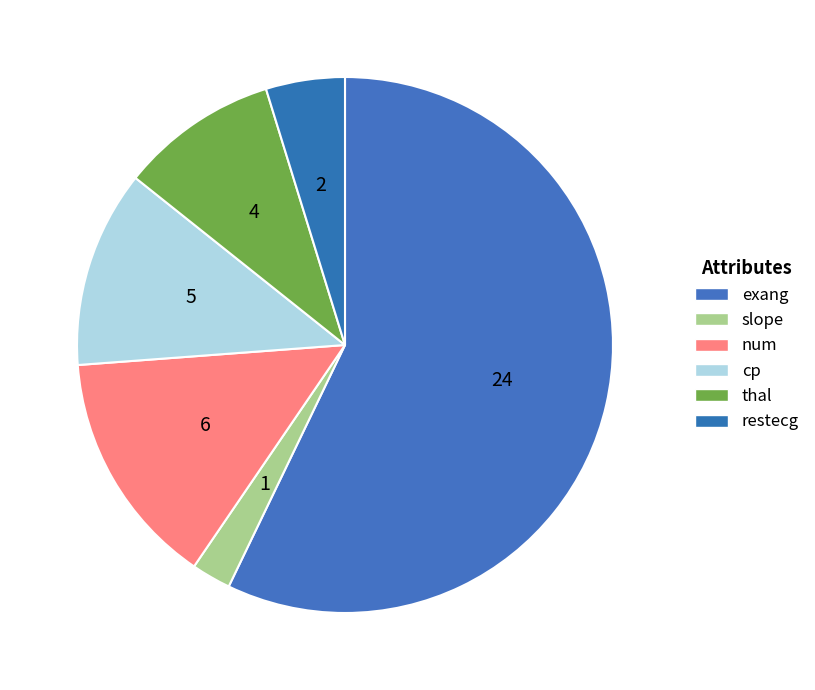

How many slices are in this pie chart?

6